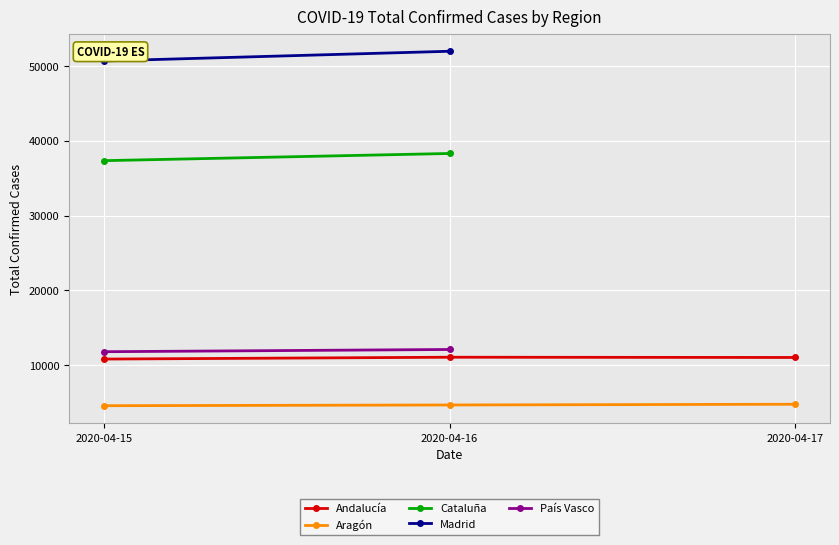

What value does the Aragón series have at 2020-04-16?

4664